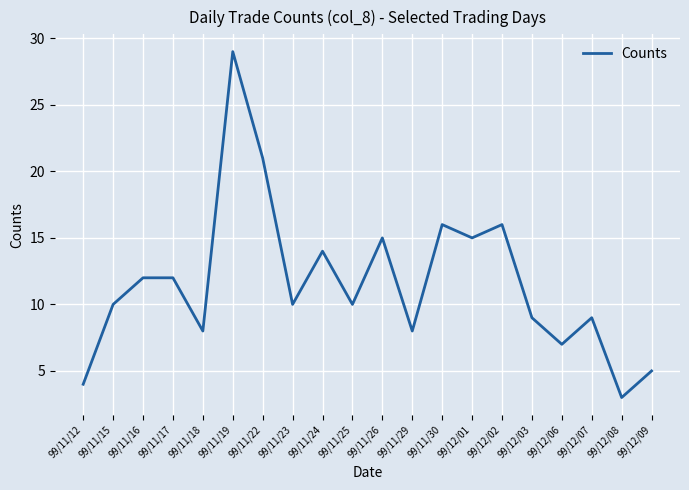

Is it true that the value at 99/12/07 is 5?

False